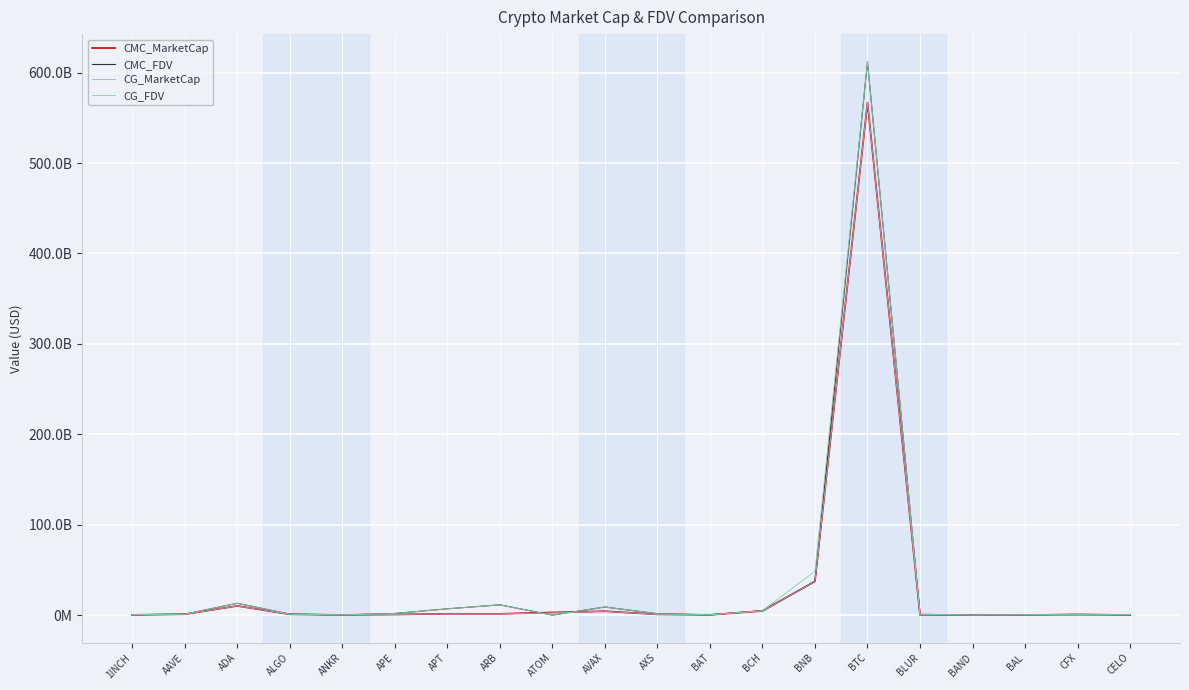

After their last crossing, which series has the higher values: CG_FDV or CG_MarketCap?

CG_FDV